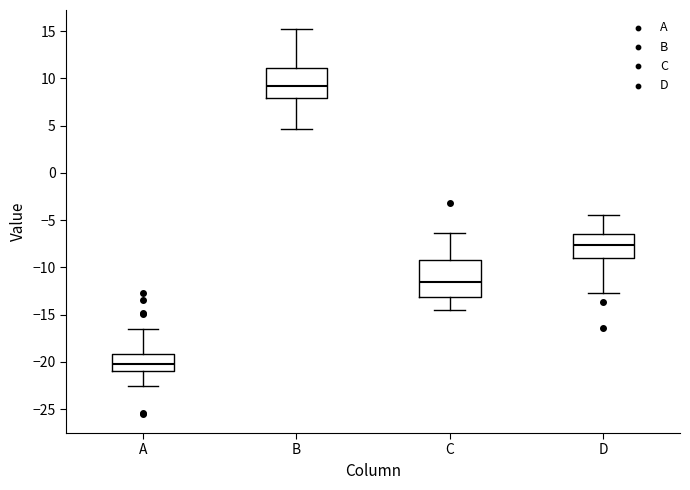

Which box has the highest median line?

B